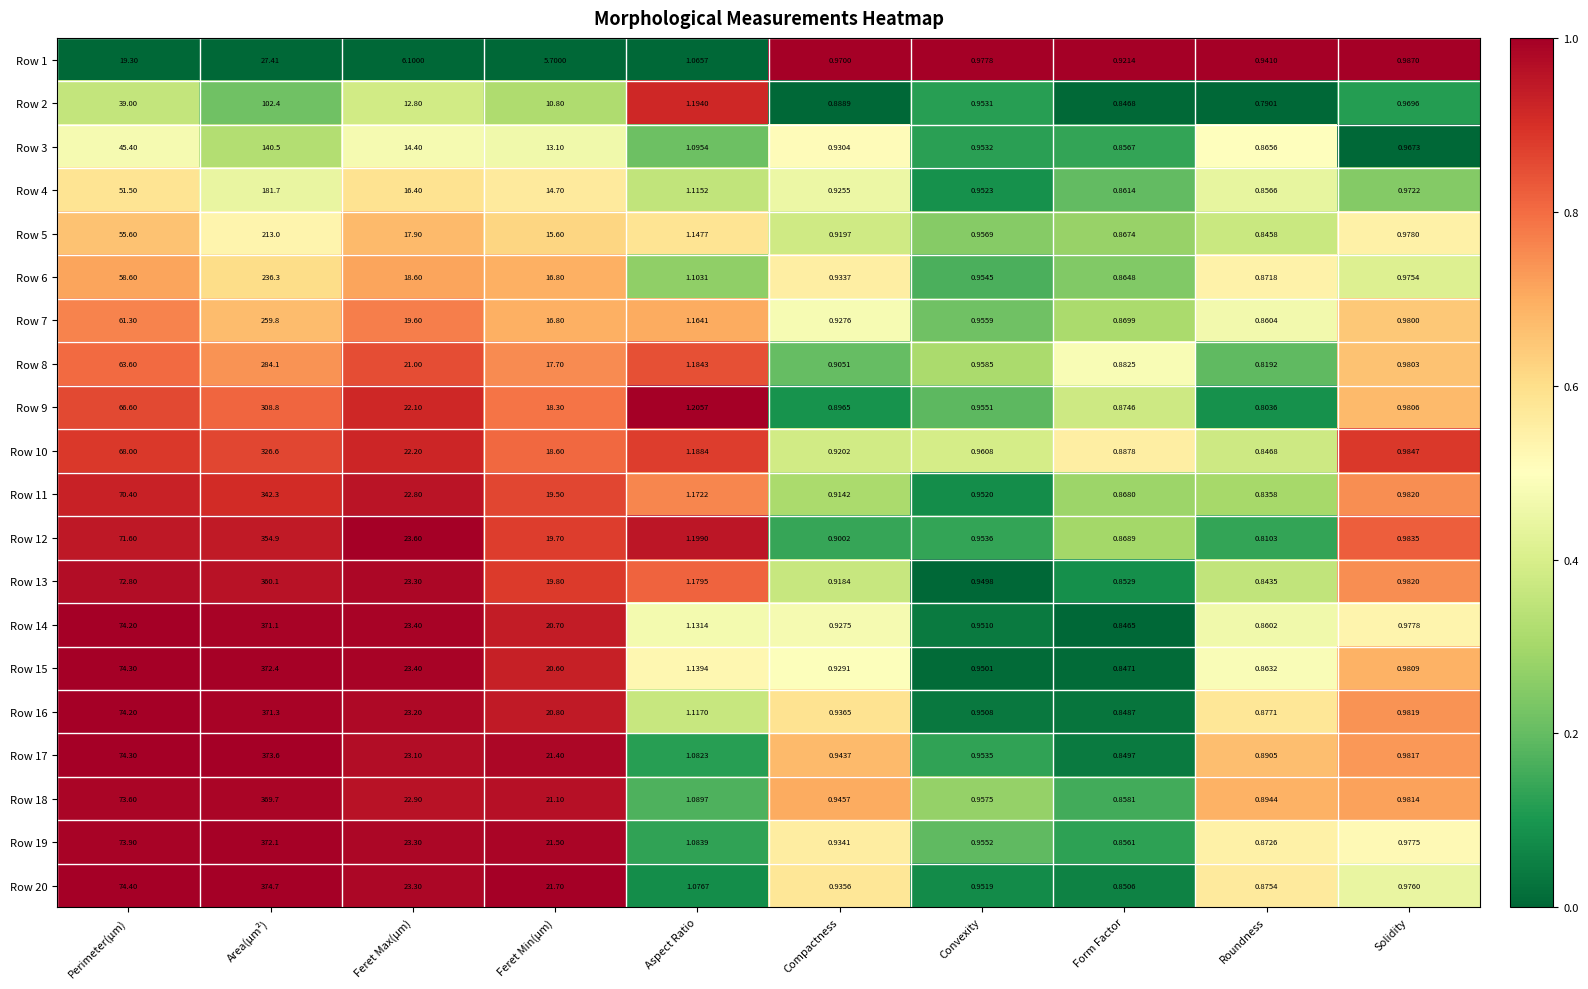

Between Aspect Ratio and Compactness, which series saw the biggest shift?

Row 9